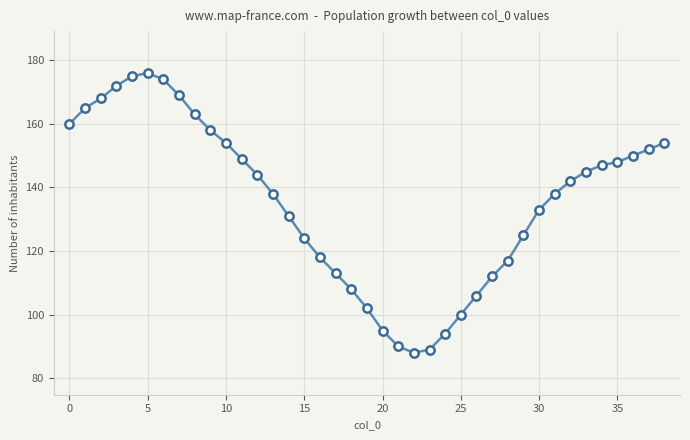

Reading left to right, extract all data points from this chart.

160	165	168	172	175	176	174	169	163	158	154	149	144	138	131	124	118	113	108	102	95	90	88	89	94	100	106	112	117	125	133	138	142	145	147	148	150	152	154